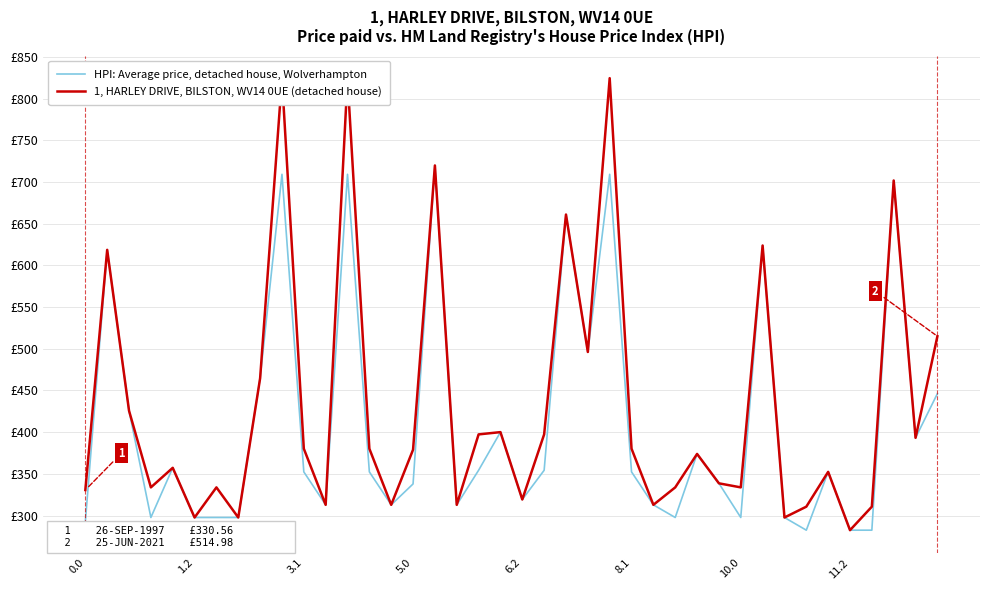

Rank the series by their maximum value, from highest to lowest.

1, HARLEY DRIVE, BILSTON, WV14 0UE (detached house), HPI: Average price, detached house, Wolverhampton